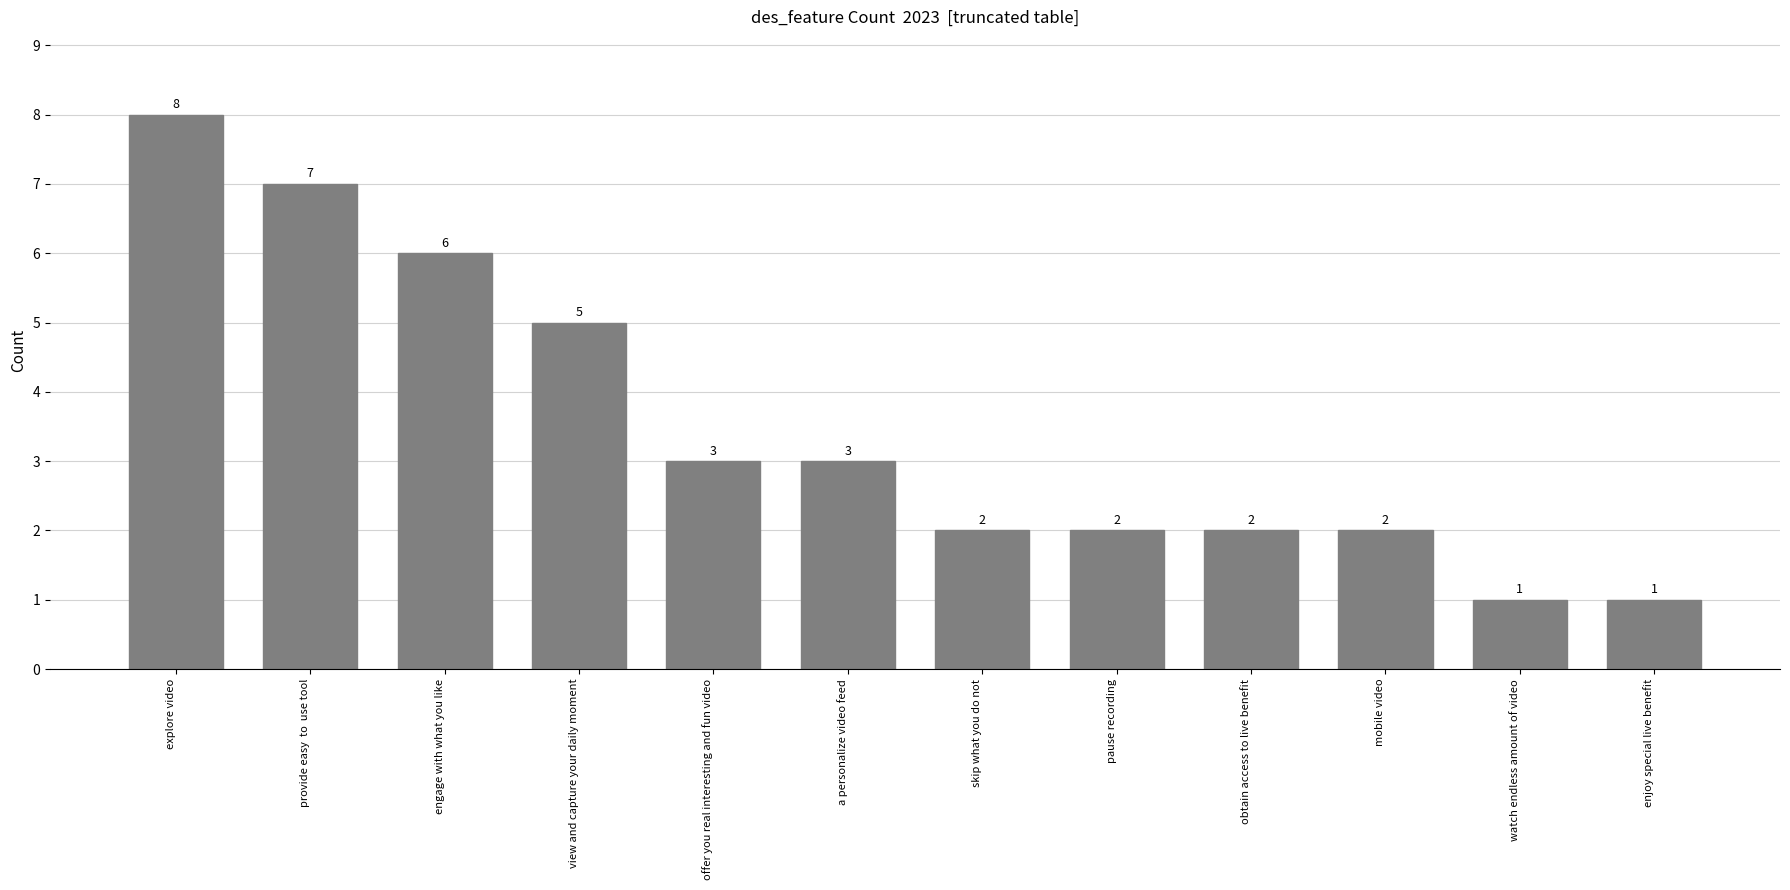

Are the bars horizontal?

No